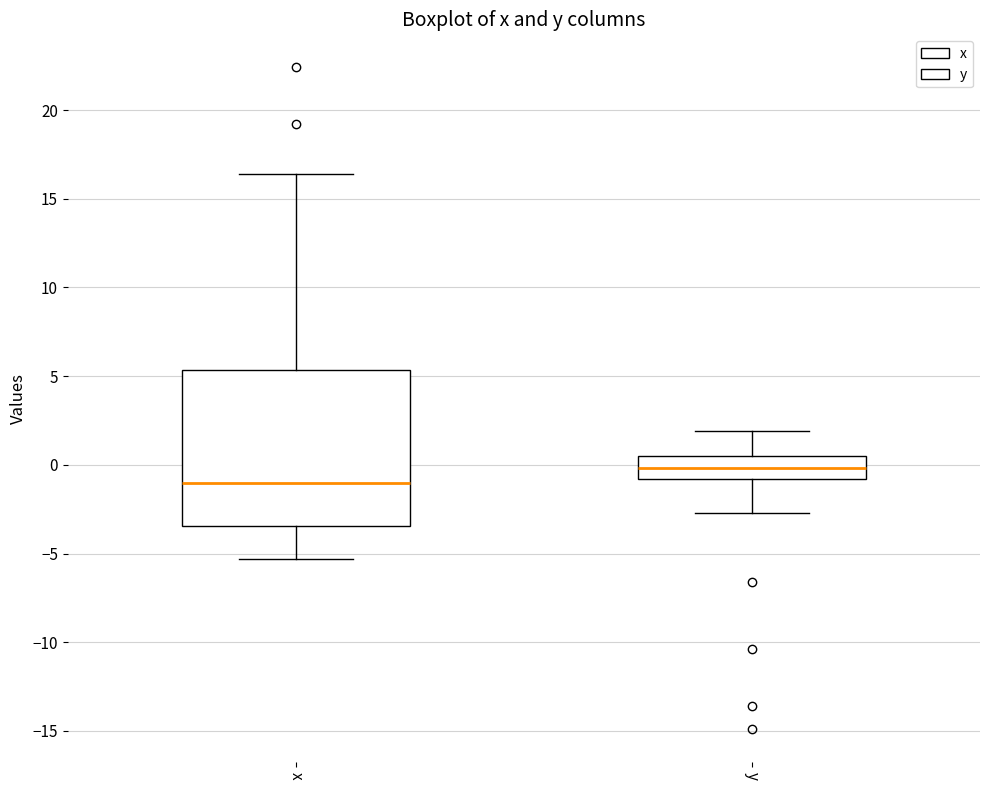

Comparing the boxes themselves (not the whiskers), which one is the tallest?

x